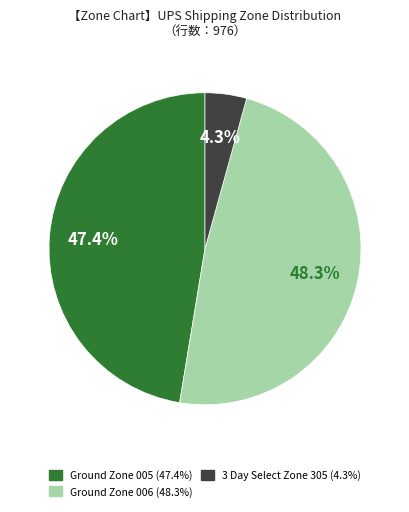

Does any single category account for the majority?

No